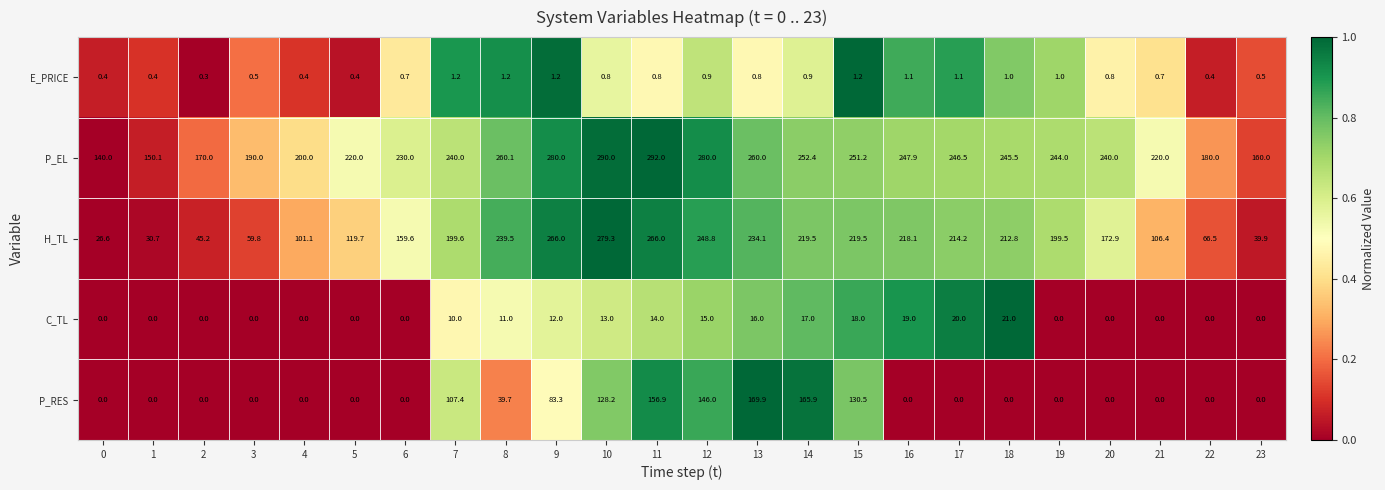

Is it true that P_RES equals 0.0 at 5?

True